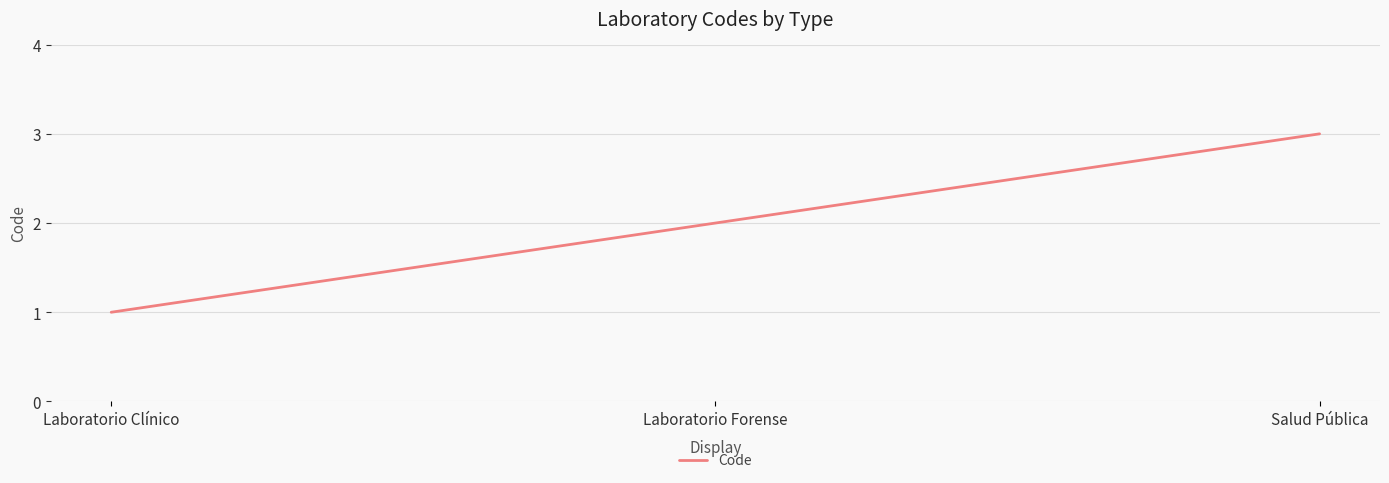

Reading left to right, transcribe all the data shown in this chart.

1	2	3